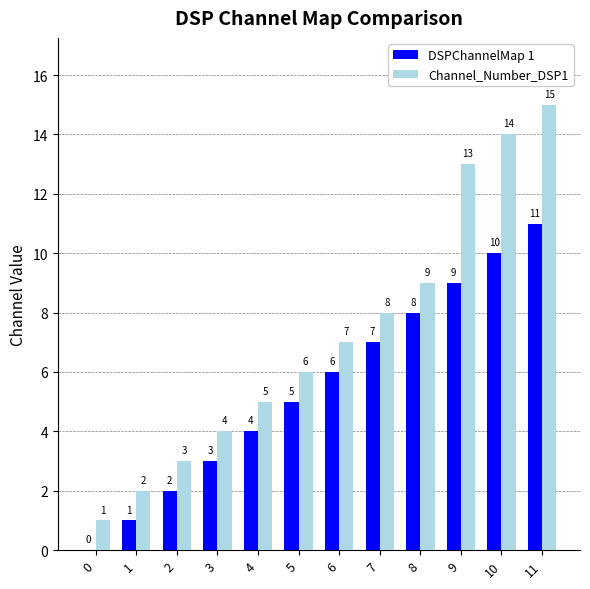

The Channel_Number_DSP1 series shows 4 at 8. True or false?

False